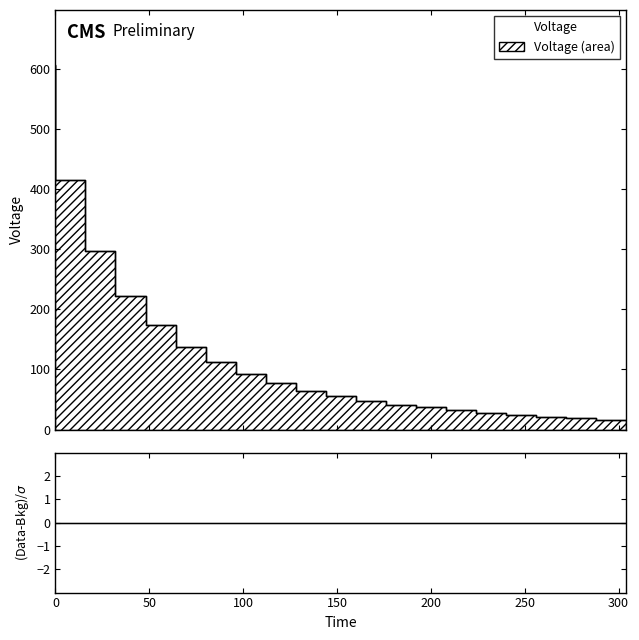

The value at 112.0 is 91.8. True or false?

True